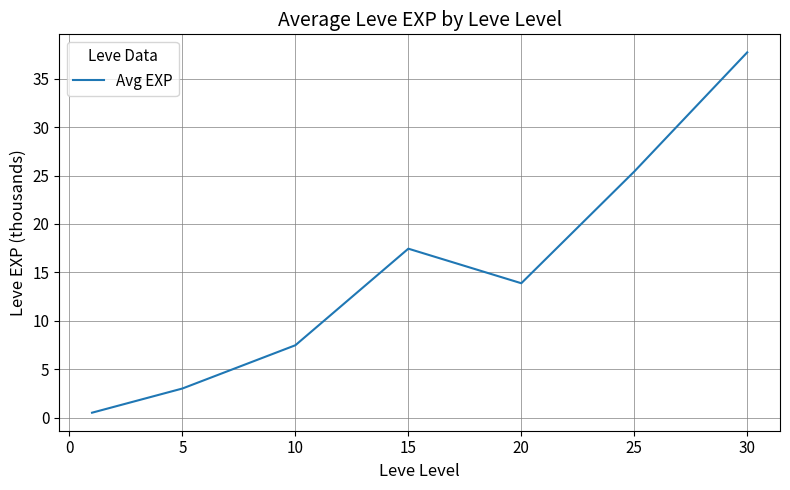

True or false: there are more than 1 points higher than both neighbors.

False